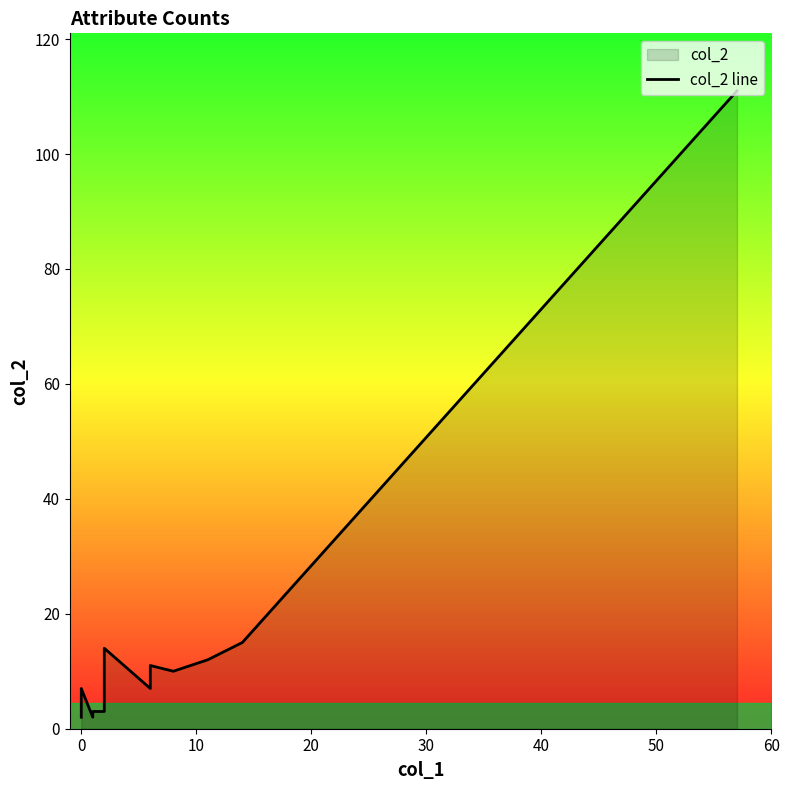

Reading right to left, list all the values displayed in this chart.

111	15	12	10	11	7	14	5	4	3	3	3	3	2	7	3	2	2